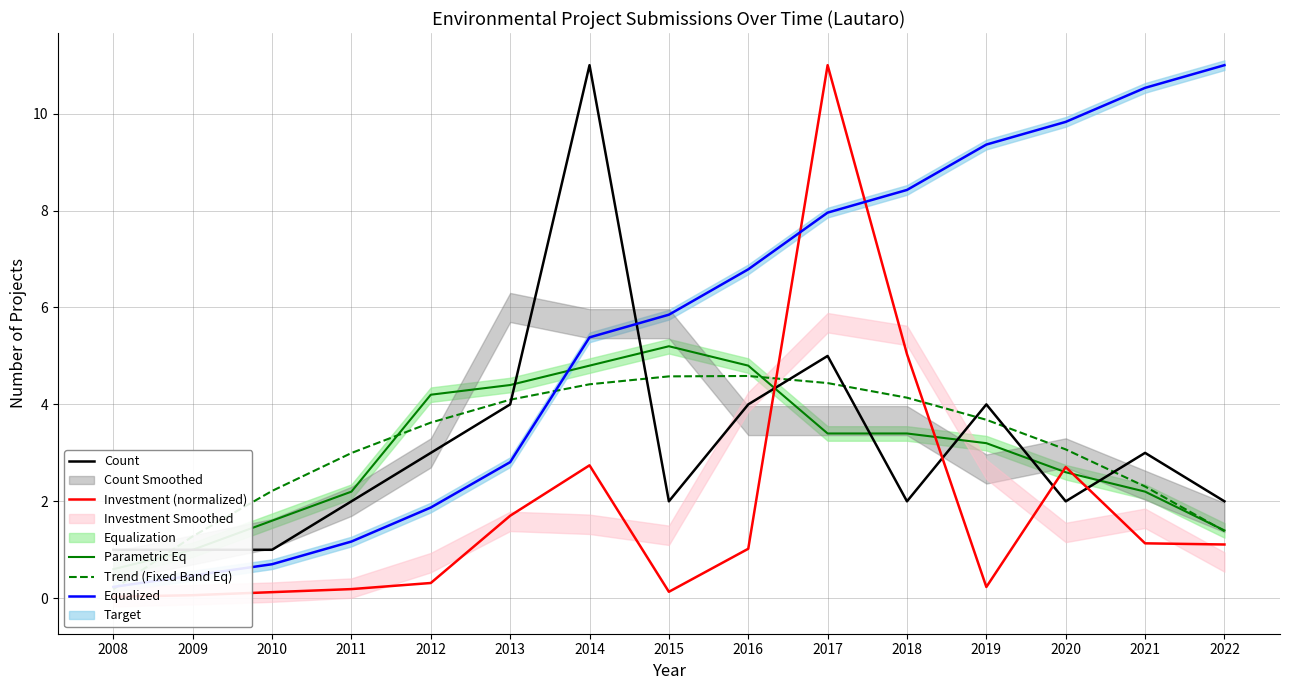

Where is the first local maximum for Count?

2014